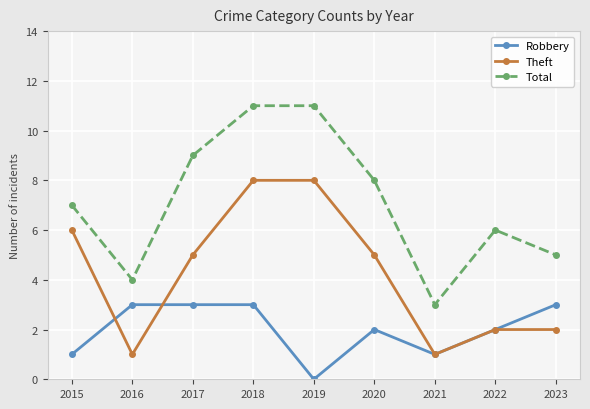

What are all the series names shown in the legend?

Robbery, Theft, Total